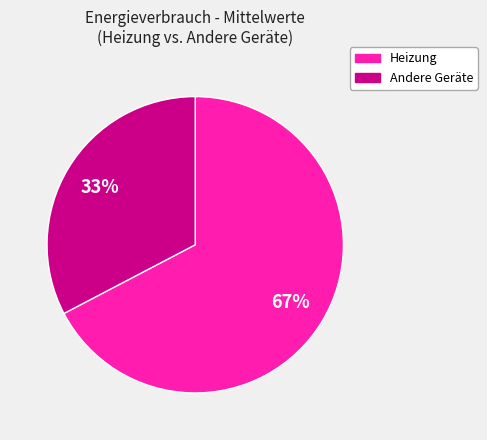

Does any single category account for the majority?

Yes